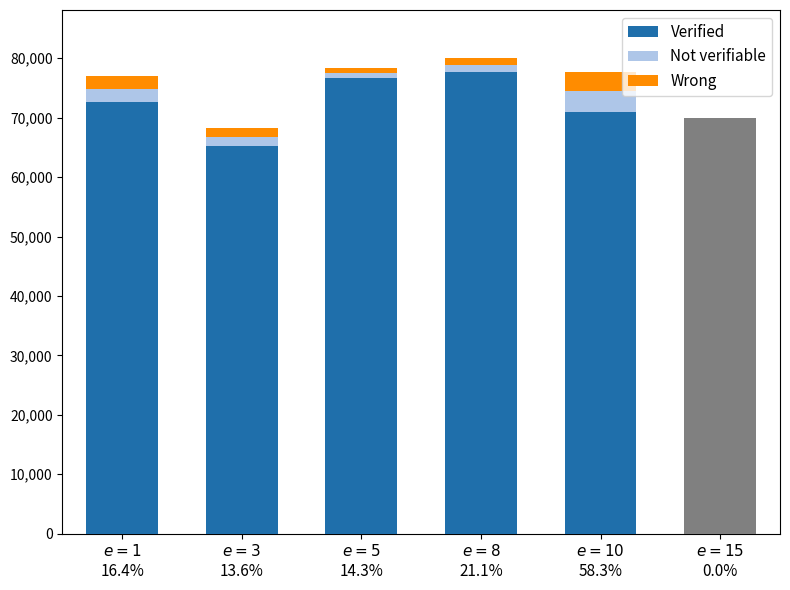

What is the difference between the second highest and second lowest values in the Verified series?

5760